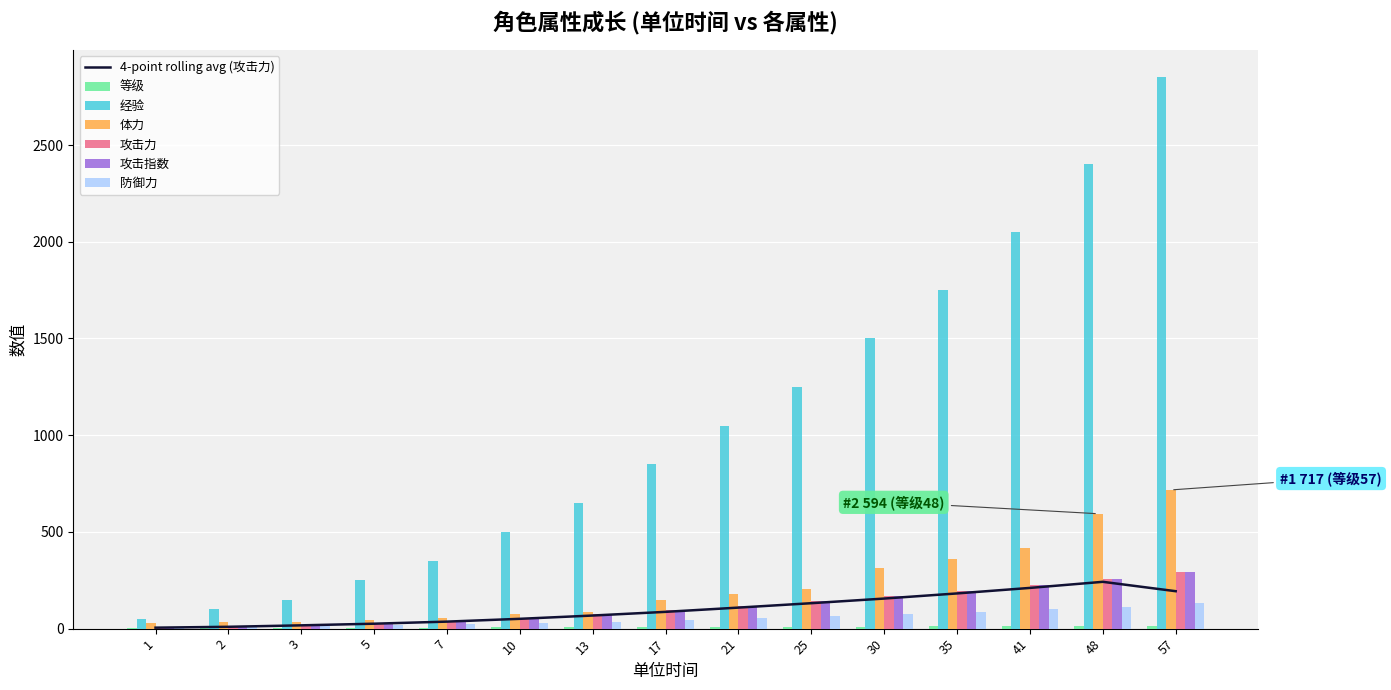

Between 21 and 48, which is larger?

48